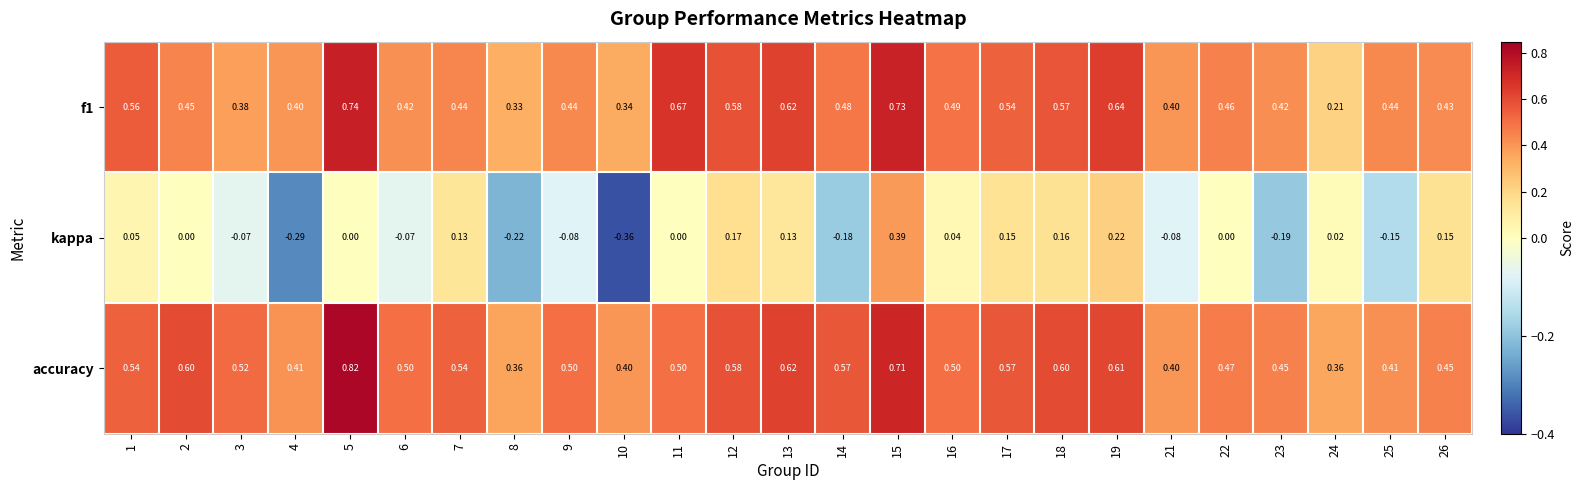

Which series changed the most between 5 and 8?

accuracy